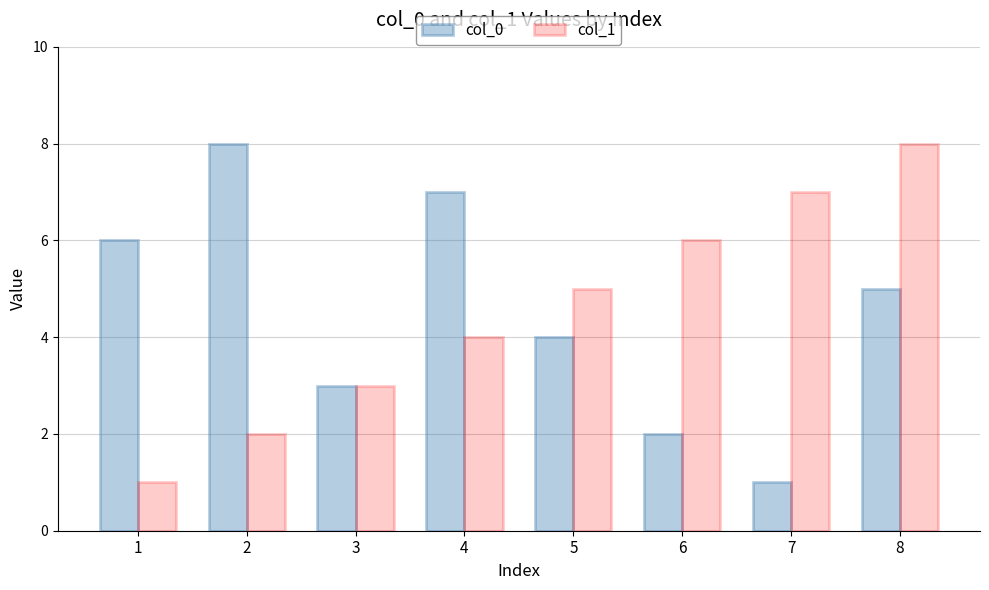

Reading left to right, extract all data points from this chart.

col_0: 1=6	2=8	3=3	4=7	5=4	6=2	7=1	8=5
col_1: 1=1	2=2	3=3	4=4	5=5	6=6	7=7	8=8